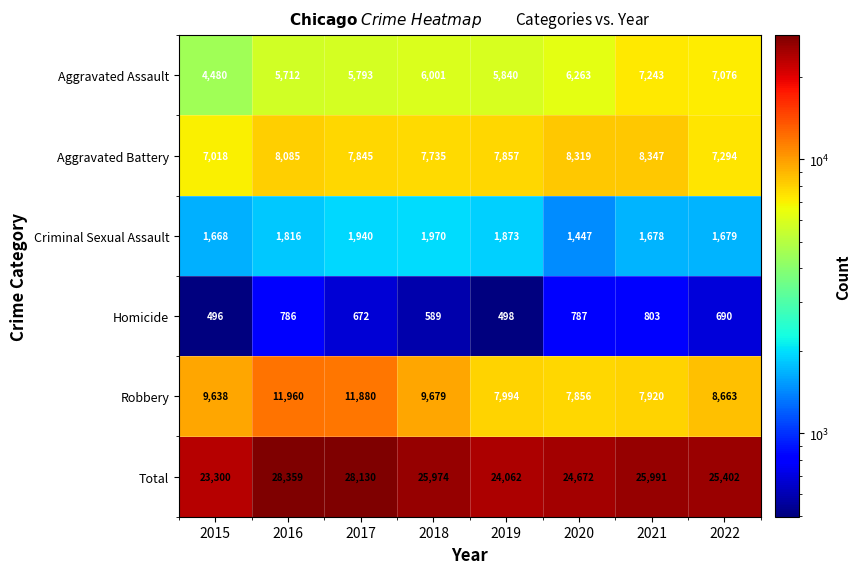

At how many categories does at least one series exceed 10825?

8